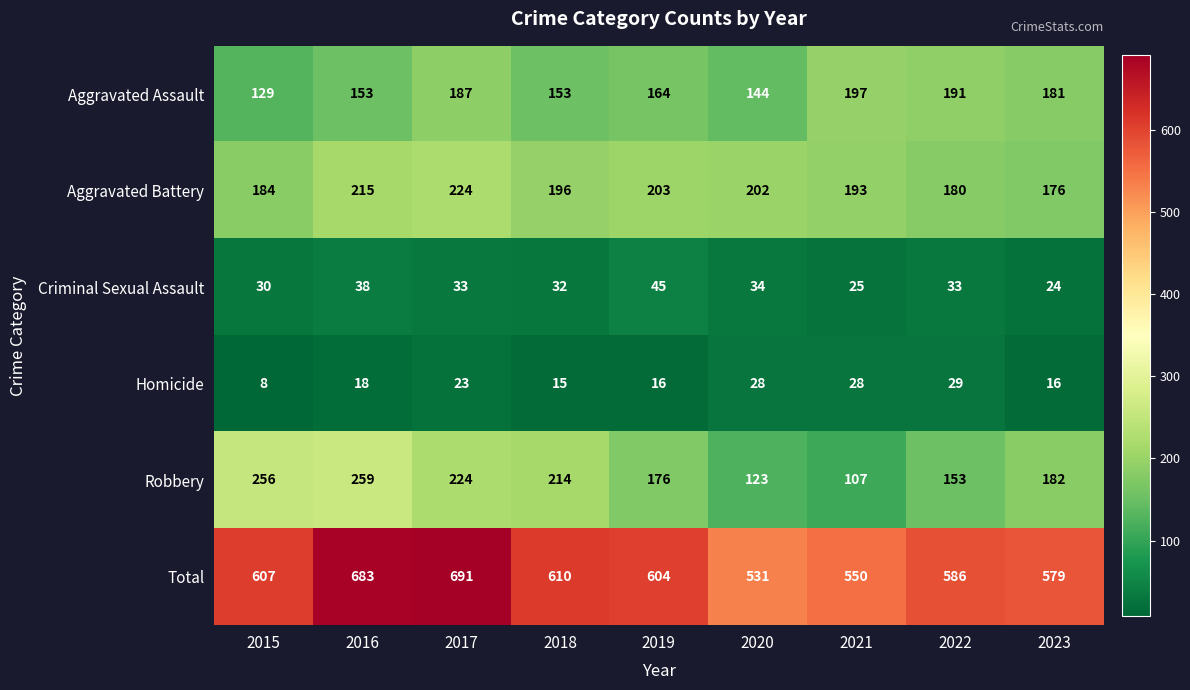

What is the total value across all series at 2021?

1100